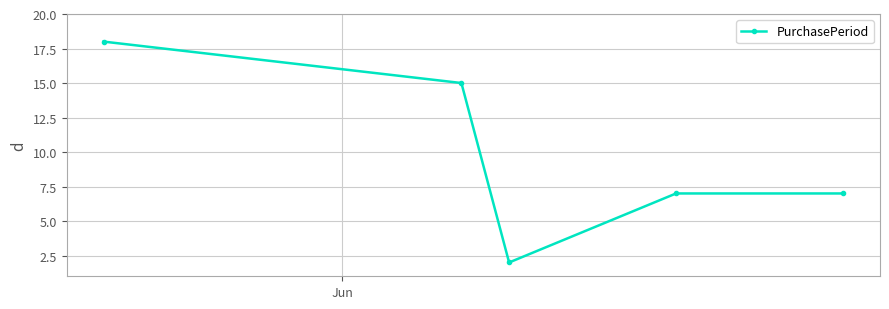

How many lines are shown in the chart?

1